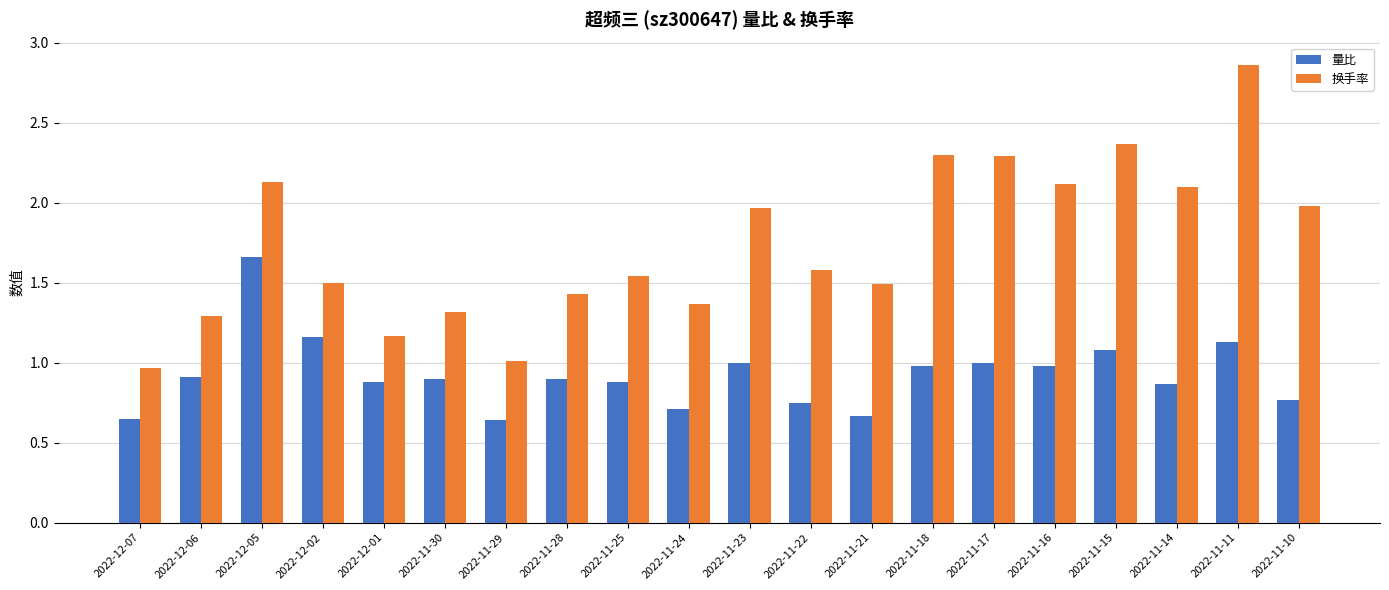

What is the label of the 2nd bar from the left?

2022-12-06